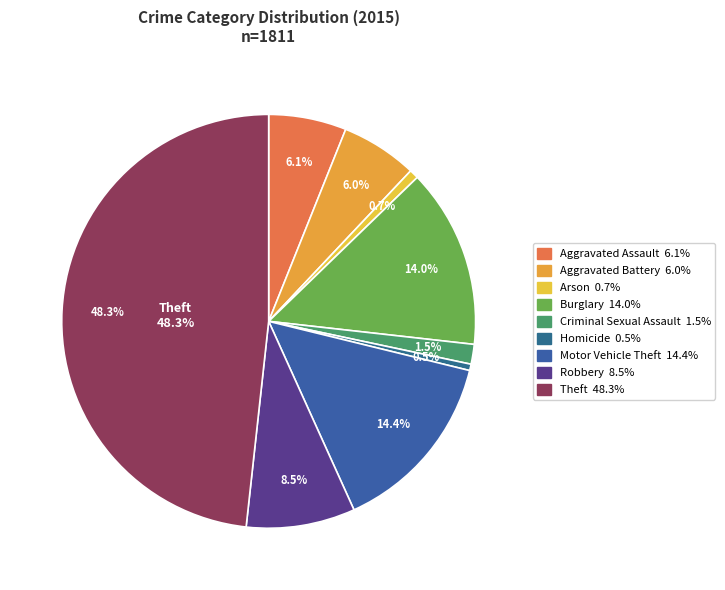

What percentage is the Criminal Sexual Assault slice, to the nearest percent?

2%